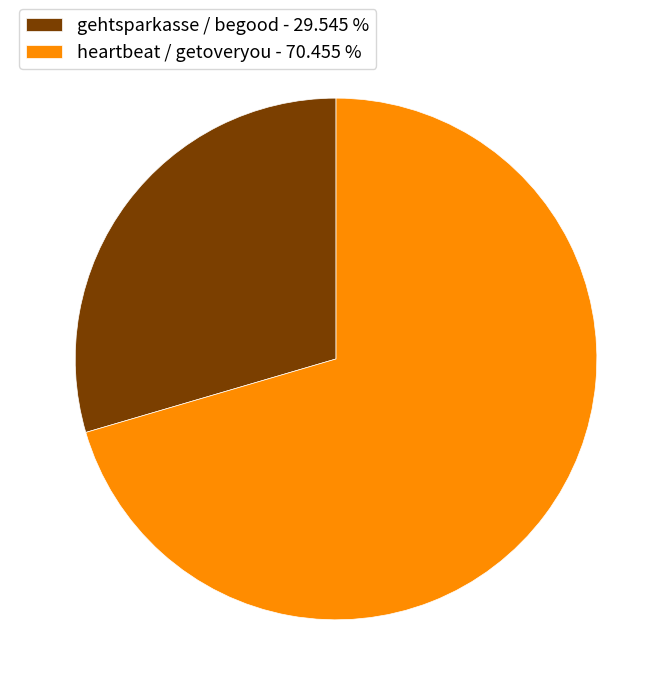

Which slice is the largest?

heartbeat / getoveryou